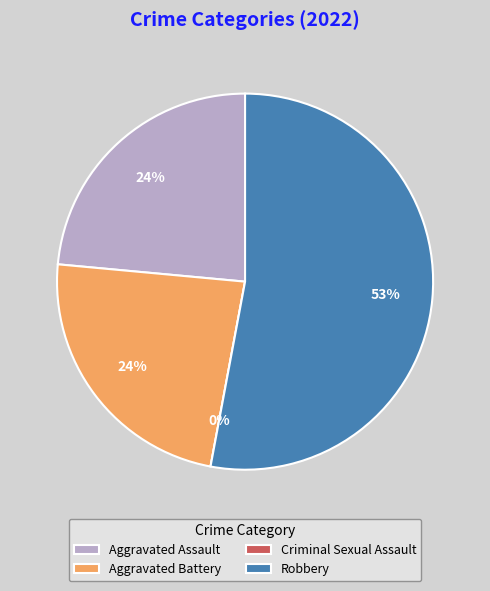

Is there a majority slice in this chart?

Yes